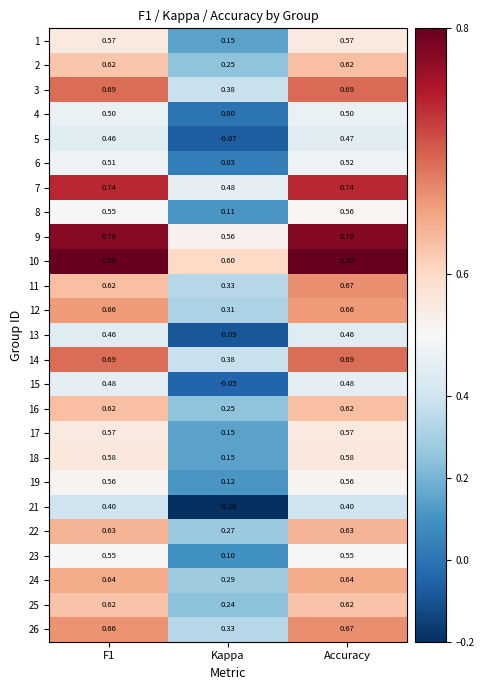

At which category is the sum across all series the highest?

Accuracy